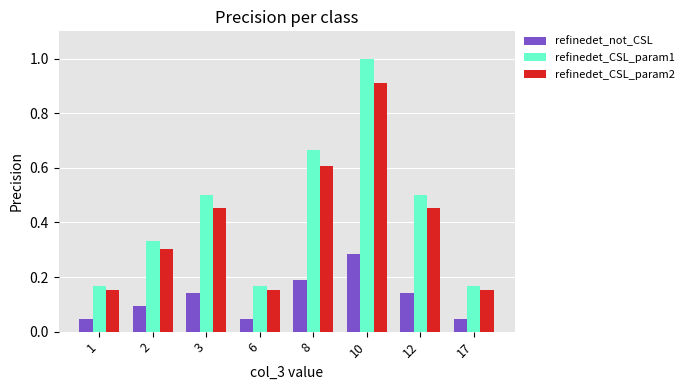

How many groups of bars are there?

8